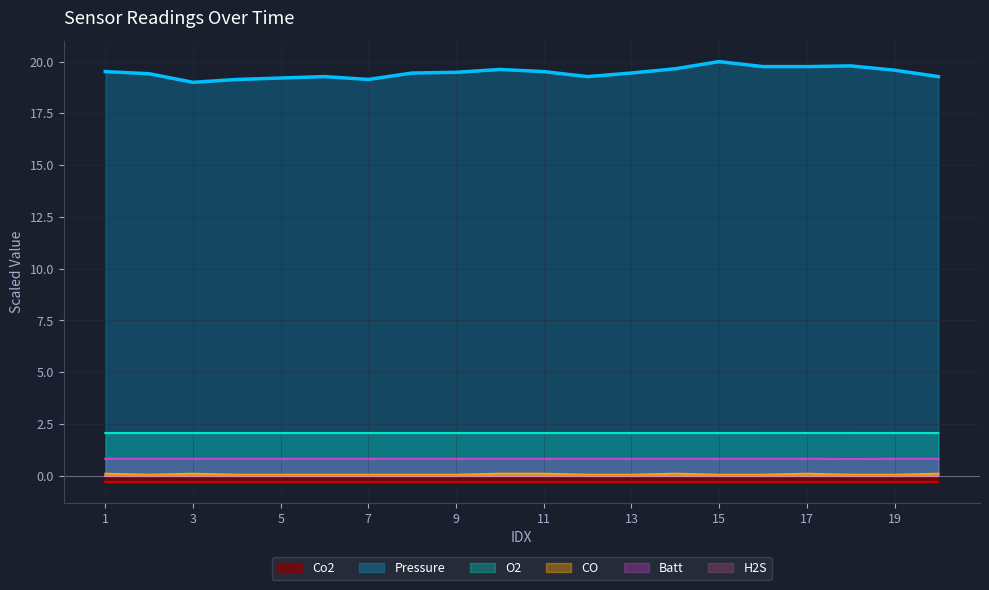

True or false: Pressure and O2 intersect in this chart.

False